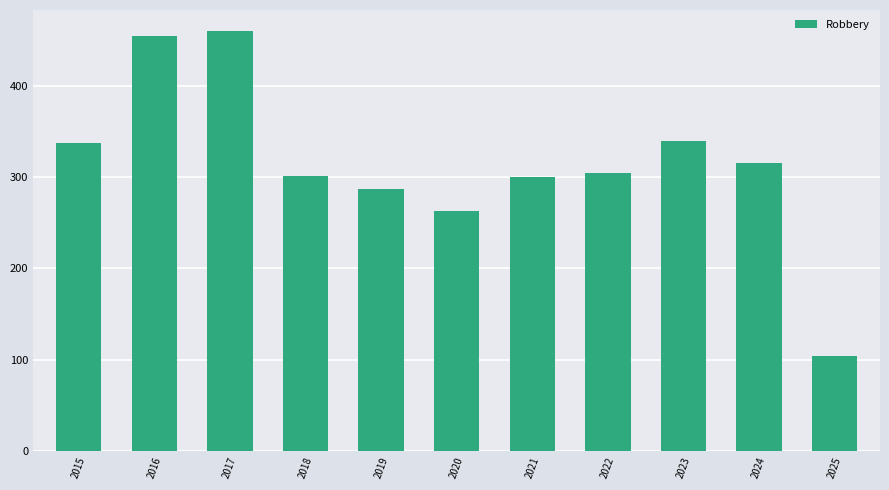

How many distinct data groups are displayed?

1